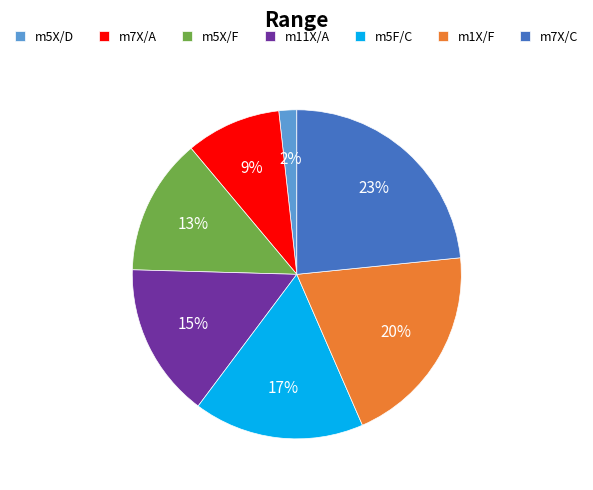

Between m5X/F and m5F/C, which is larger?

m5F/C